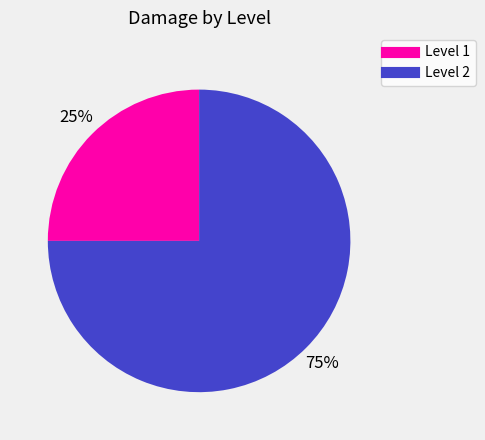

To the nearest percent, what is the difference between the largest and smallest slice percentages?

50%